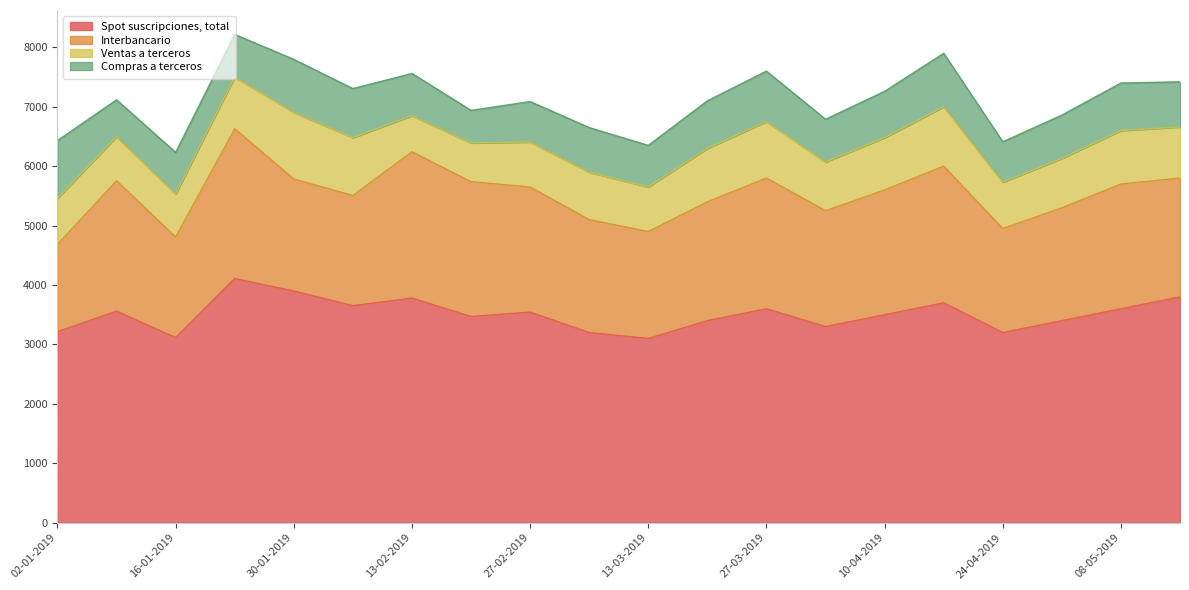

What is the difference between the Ventas a terceros values at 24-04-2019 and 27-03-2019?

170